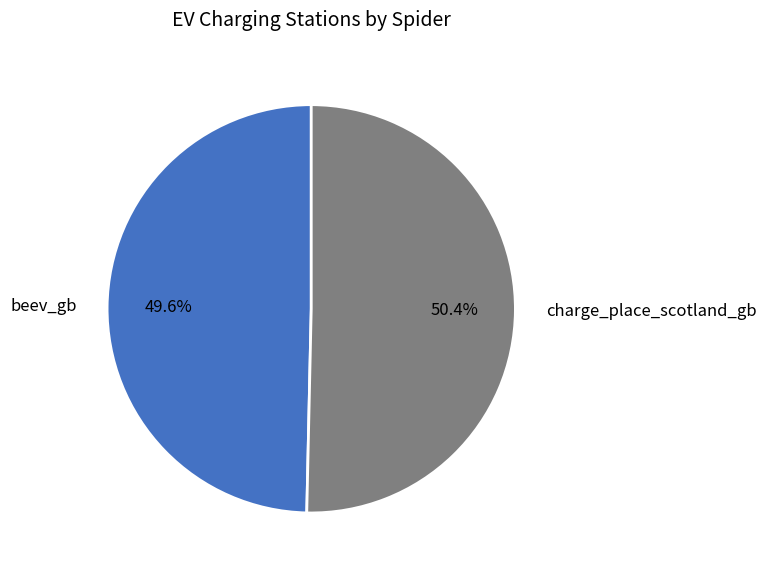

Is there a majority slice in this chart?

Yes